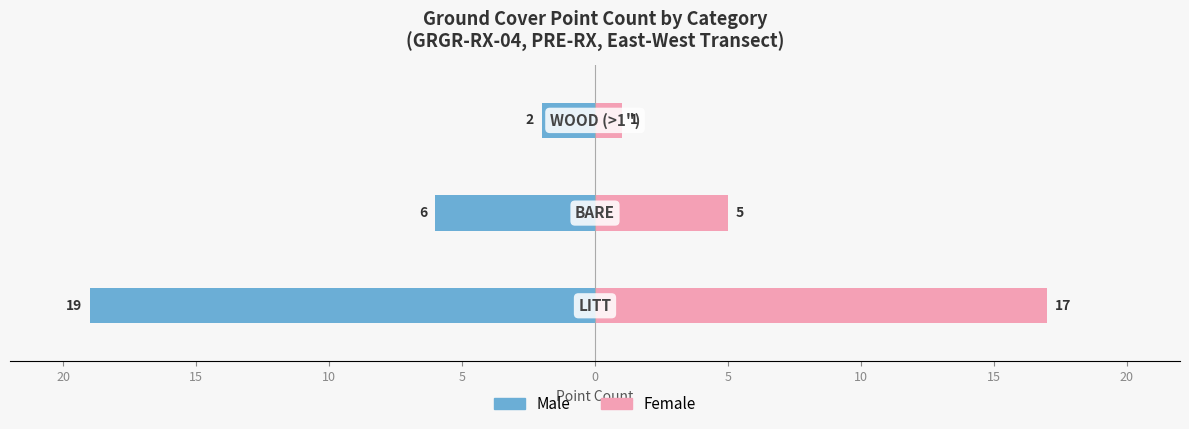

Which series has the widest spread of values?

Male